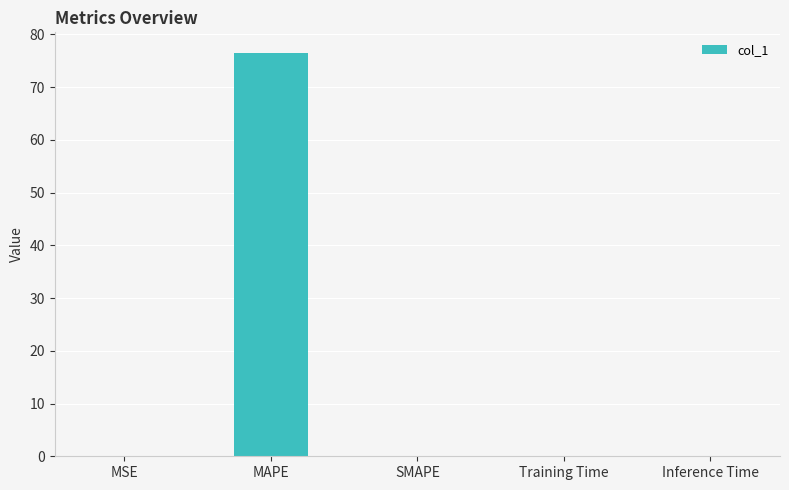

At which category does the chart reach its peak across all series?

MAPE